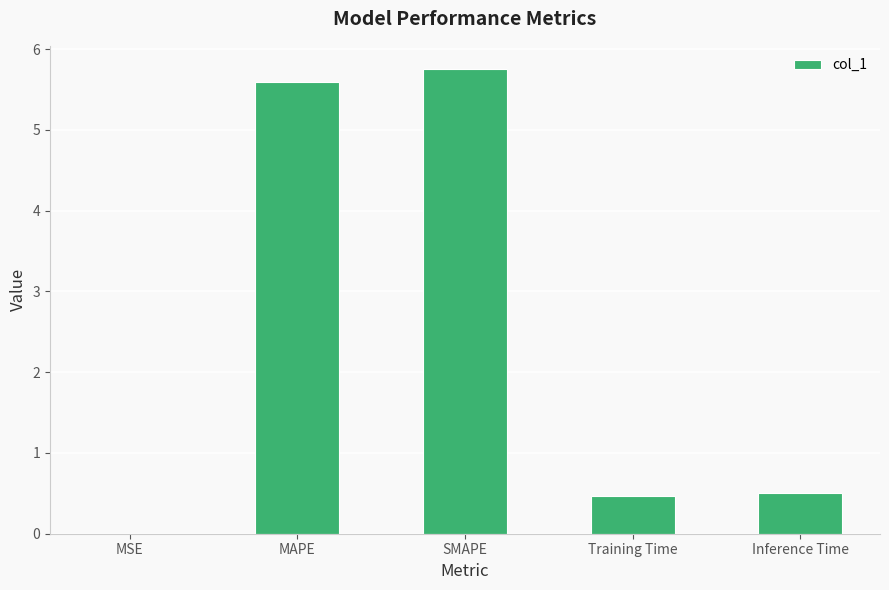

The chart shows a value of 5.6 at MAPE. True or false?

True